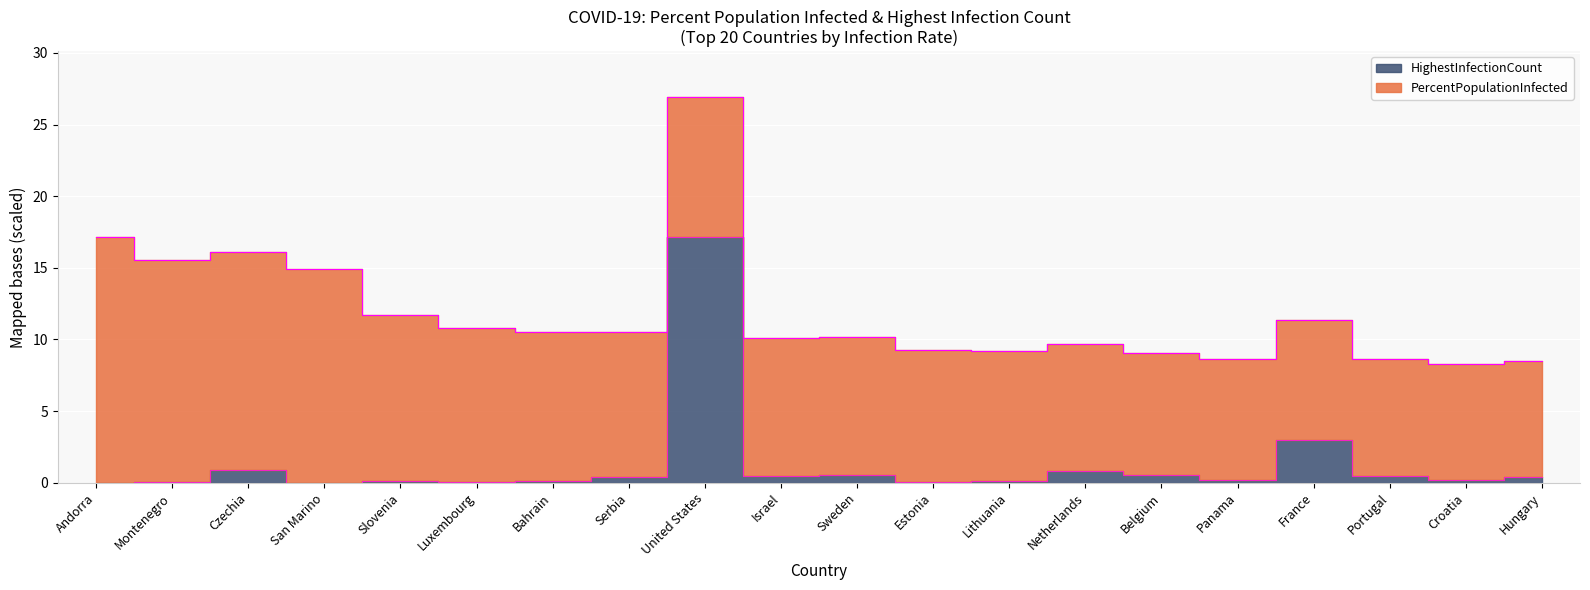

The value at Andorra is 0.0. True or false?

False